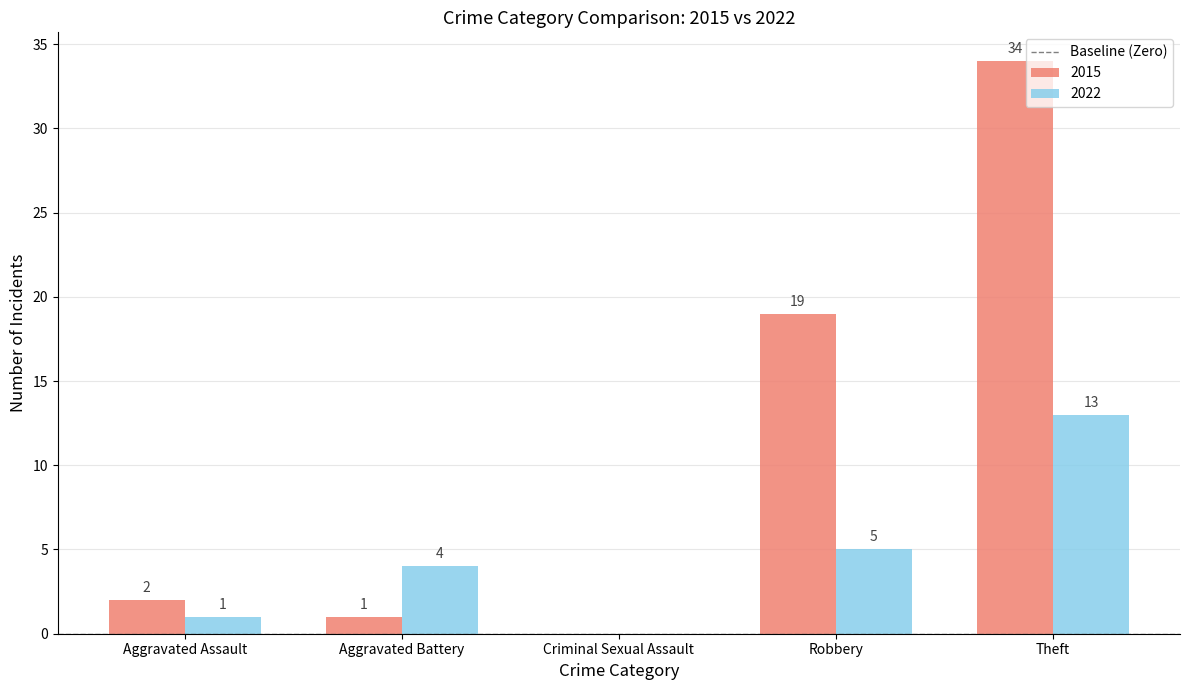

What is the sum of the 2022 values at Robbery and Aggravated Battery?

9